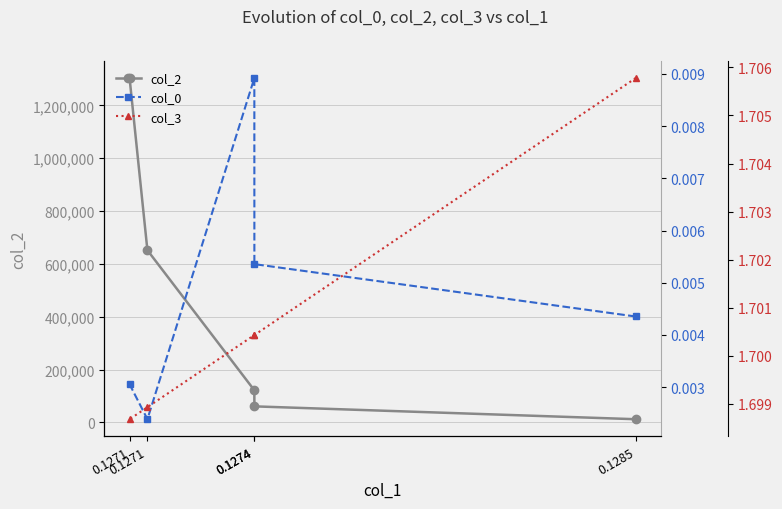

At which category is the sum across all series the highest?

0.1271